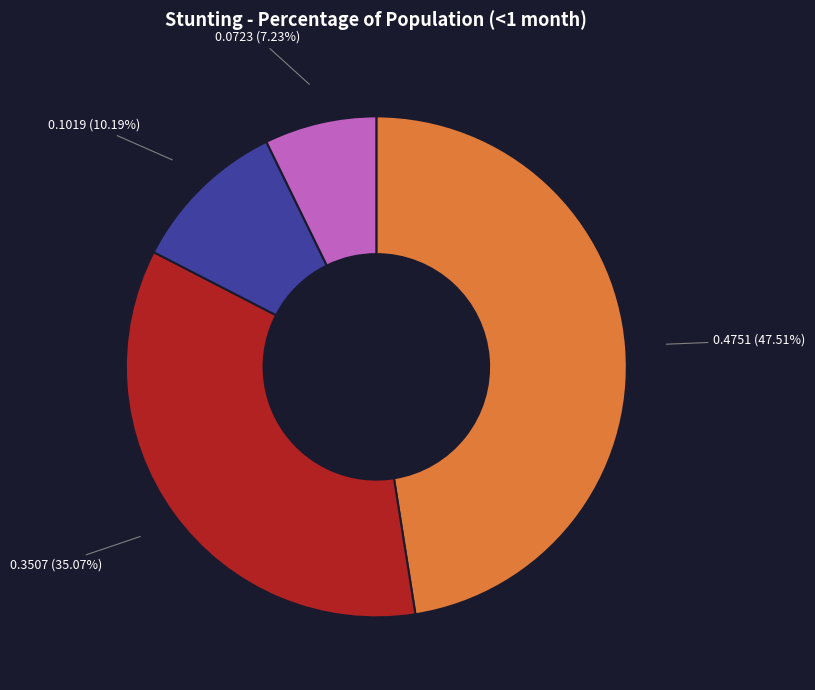

To the nearest percent, what is the difference between the largest and smallest slice percentages?

40%